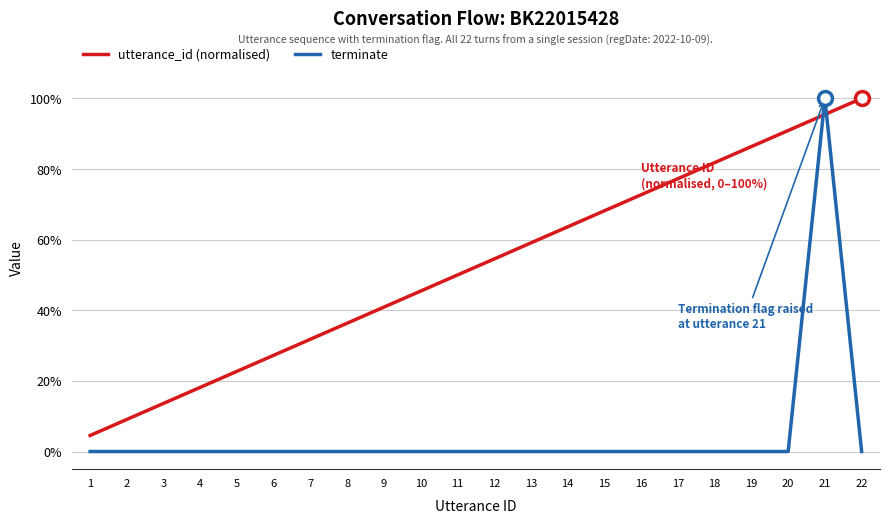

What is the sum of all terminate values?

1.0